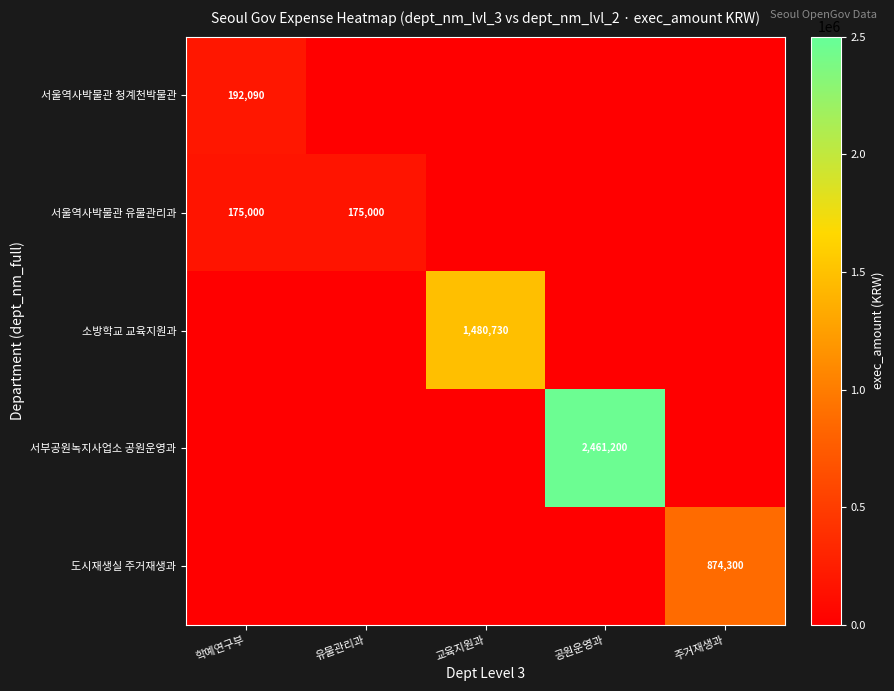

Is it true that 소방학교 교육지원과 equals 2496101 at 교육지원과?

False